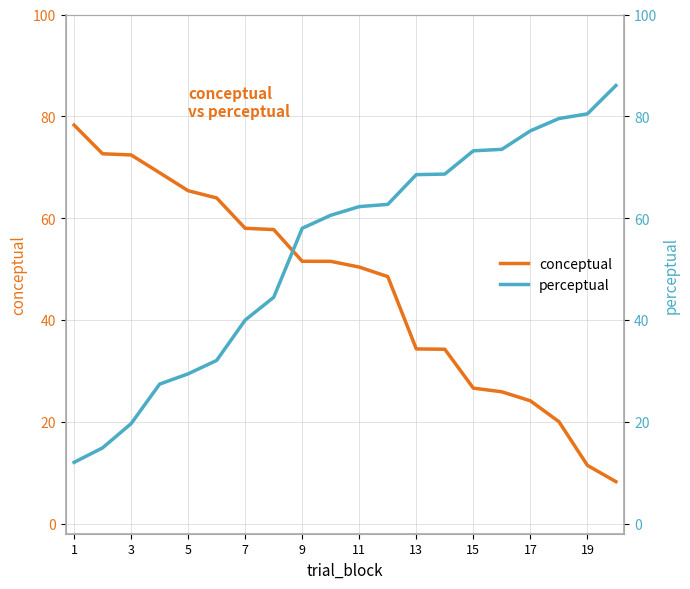

What is the difference between the maximum and minimum values in the perceptual series?

74.0